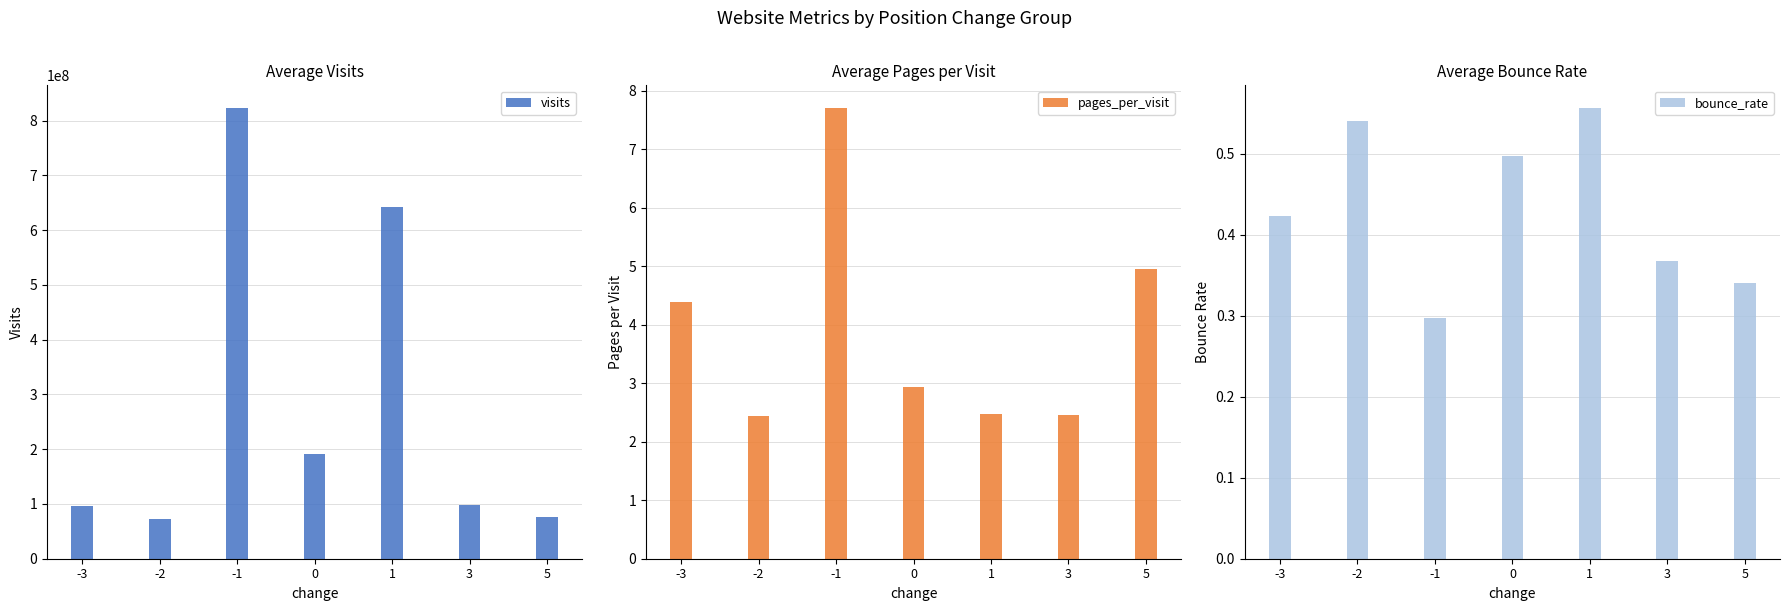

The pages_per_visit series shows 7.7 at -1. True or false?

True